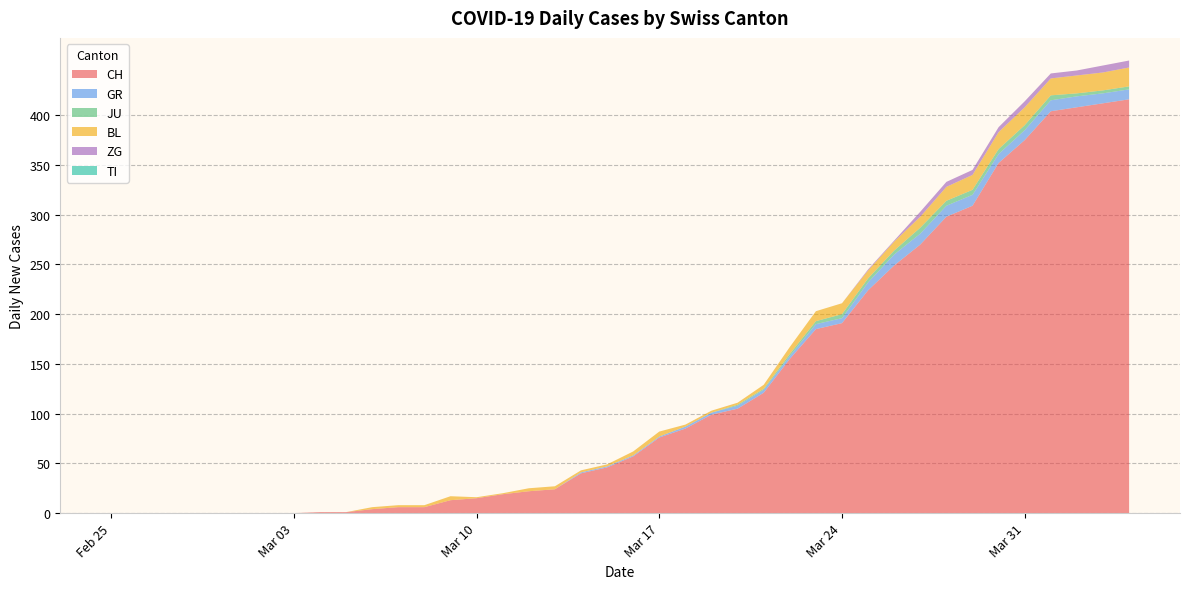

Reading right to left, transcribe all the data shown in this chart.

CH: 2020-04-04=416	2020-04-03=412	2020-04-02=408	2020-04-01=404	2020-03-31=375	2020-03-30=352	2020-03-29=309	2020-03-28=298	2020-03-27=270	2020-03-26=249	2020-03-25=224	2020-03-24=191	2020-03-23=185	2020-03-22=155	2020-03-21=121	2020-03-20=105	2020-03-19=99	2020-03-18=85	2020-03-17=76	2020-03-16=57	2020-03-15=46	2020-03-14=40	2020-03-13=24	2020-03-12=22	2020-03-11=19	2020-03-10=15	2020-03-09=13	2020-03-08=6	2020-03-07=6	2020-03-06=4	2020-03-05=1	2020-03-04=1	2020-03-03=0	2020-03-02=0	2020-03-01=0	2020-02-29=0	2020-02-28=0	2020-02-27=0	2020-02-26=0	2020-02-25=0
GR: 2020-04-04=10	2020-04-03=10	2020-04-02=11	2020-04-01=11	2020-03-31=10	2020-03-30=9	2020-03-29=11	2020-03-28=11	2020-03-27=11	2020-03-26=11	2020-03-25=8	2020-03-24=5	2020-03-23=5	2020-03-22=3	2020-03-21=3	2020-03-20=3	2020-03-19=2	2020-03-18=2	2020-03-17=1	2020-03-16=1	2020-03-15=1	2020-03-14=1	2020-03-13=0	2020-03-12=0	2020-03-11=0	2020-03-10=0	2020-03-09=0	2020-03-08=0	2020-03-07=0	2020-03-06=0	2020-03-05=0	2020-03-04=0	2020-03-03=0	2020-03-02=0	2020-03-01=0	2020-02-29=0	2020-02-28=0	2020-02-27=0	2020-02-26=0	2020-02-25=0
JU: 2020-04-04=3	2020-04-03=3	2020-04-02=3	2020-04-01=5	2020-03-31=5	2020-03-30=5	2020-03-29=5	2020-03-28=5	2020-03-27=6	2020-03-26=4	2020-03-25=4	2020-03-24=4	2020-03-23=3	2020-03-22=2	2020-03-21=1	2020-03-20=1	2020-03-19=0	2020-03-18=0	2020-03-17=0	2020-03-16=0	2020-03-15=0	2020-03-14=0	2020-03-13=0	2020-03-12=0	2020-03-11=0	2020-03-10=0	2020-03-09=0	2020-03-08=0	2020-03-07=0	2020-03-06=0	2020-03-05=0	2020-03-04=0	2020-03-03=0	2020-03-02=0	2020-03-01=0	2020-02-29=0	2020-02-28=0	2020-02-27=0	2020-02-26=0	2020-02-25=0
BL: 2020-04-04=19	2020-04-03=18	2020-04-02=18	2020-04-01=17	2020-03-31=18	2020-03-30=17	2020-03-29=15	2020-03-28=14	2020-03-27=11	2020-03-26=9	2020-03-25=8	2020-03-24=11	2020-03-23=10	2020-03-22=7	2020-03-21=4	2020-03-20=2	2020-03-19=2	2020-03-18=2	2020-03-17=5	2020-03-16=4	2020-03-15=2	2020-03-14=2	2020-03-13=3	2020-03-12=3	2020-03-11=1	2020-03-10=1	2020-03-09=4	2020-03-08=2	2020-03-07=2	2020-03-06=2	2020-03-05=0	2020-03-04=0	2020-03-03=0	2020-03-02=0	2020-03-01=0	2020-02-29=0	2020-02-28=0	2020-02-27=0	2020-02-26=0	2020-02-25=0
ZG: 2020-04-04=7	2020-04-03=7	2020-04-02=5	2020-04-01=5	2020-03-31=6	2020-03-30=5	2020-03-29=5	2020-03-28=5	2020-03-27=5	2020-03-26=1	2020-03-25=1	2020-03-24=0	2020-03-23=0	2020-03-22=0	2020-03-21=0	2020-03-20=0	2020-03-19=0	2020-03-18=0	2020-03-17=0	2020-03-16=0	2020-03-15=0	2020-03-14=0	2020-03-13=0	2020-03-12=0	2020-03-11=0	2020-03-10=0	2020-03-09=0	2020-03-08=0	2020-03-07=0	2020-03-06=0	2020-03-05=0	2020-03-04=0	2020-03-03=0	2020-03-02=0	2020-03-01=0	2020-02-29=0	2020-02-28=0	2020-02-27=0	2020-02-26=0	2020-02-25=0
TI: 2020-04-04=0	2020-04-03=0	2020-04-02=0	2020-04-01=0	2020-03-31=0	2020-03-30=0	2020-03-29=0	2020-03-28=0	2020-03-27=0	2020-03-26=0	2020-03-25=0	2020-03-24=0	2020-03-23=0	2020-03-22=0	2020-03-21=0	2020-03-20=0	2020-03-19=0	2020-03-18=0	2020-03-17=0	2020-03-16=0	2020-03-15=0	2020-03-14=0	2020-03-13=0	2020-03-12=0	2020-03-11=0	2020-03-10=0	2020-03-09=0	2020-03-08=0	2020-03-07=0	2020-03-06=0	2020-03-05=0	2020-03-04=0	2020-03-03=0	2020-03-02=0	2020-03-01=0	2020-02-29=0	2020-02-28=0	2020-02-27=0	2020-02-26=0	2020-02-25=0